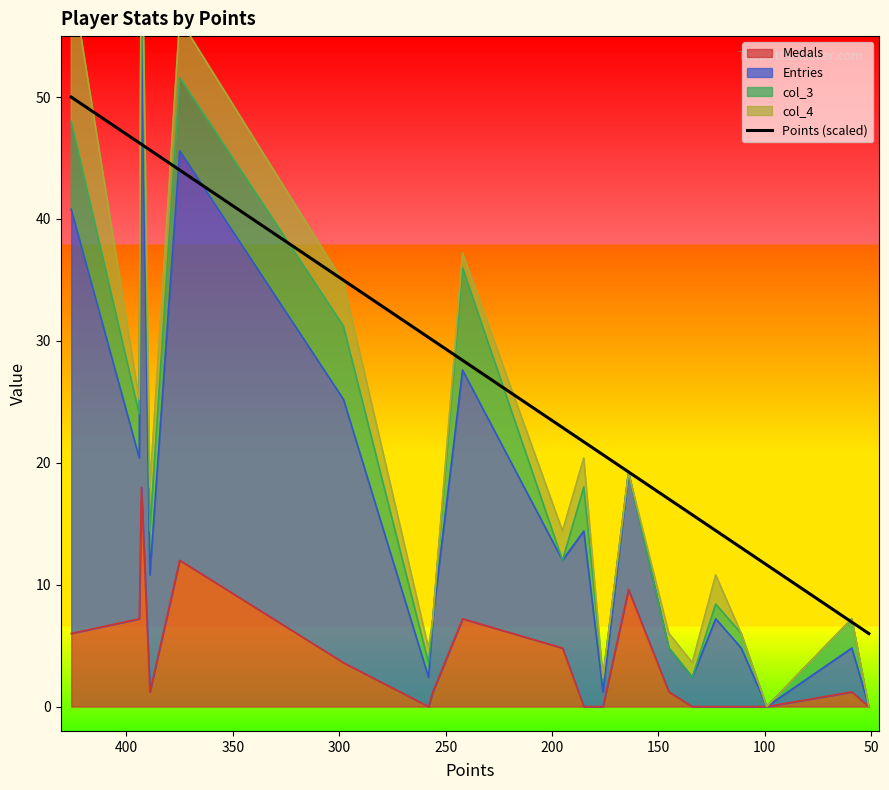

What is the value of the 11th point from the left?

21.7